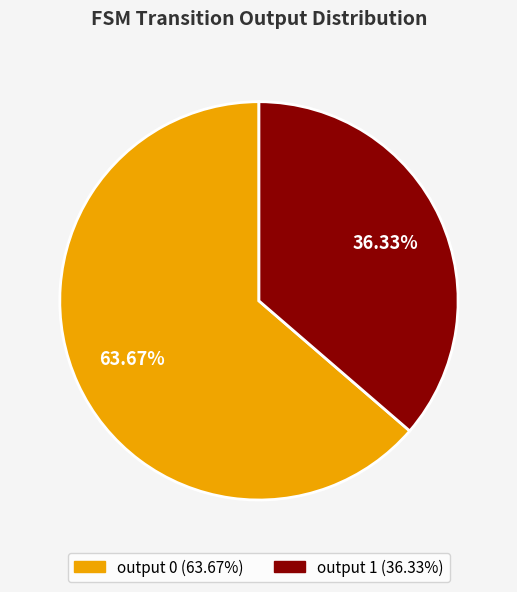

How many segments does this pie chart have?

2